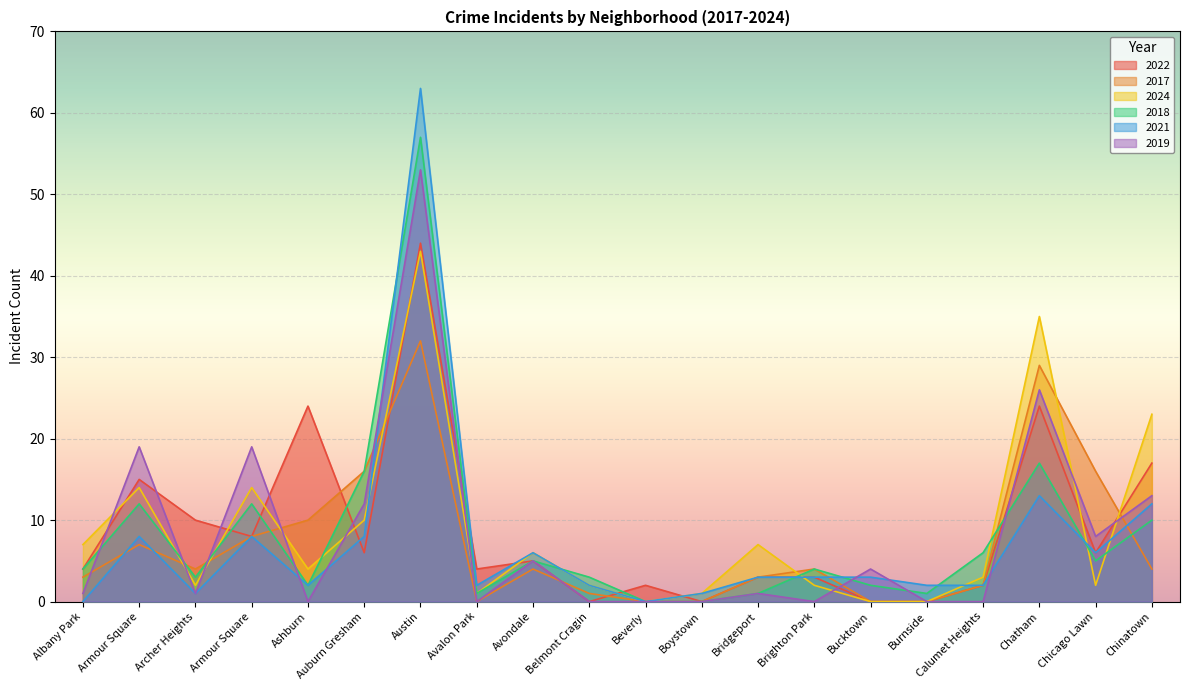

What is the difference between the maximum and second lowest values in the 2018 series?

57